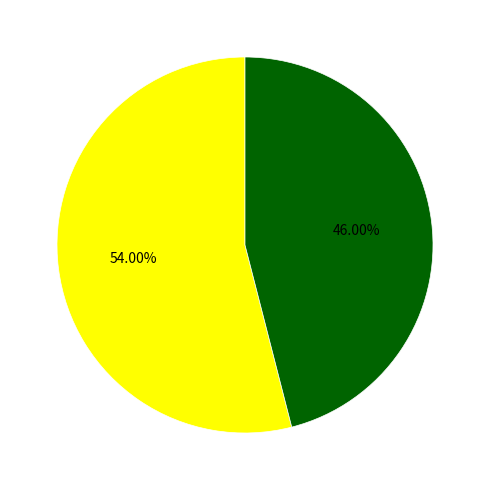

Is there a majority slice in this chart?

Yes